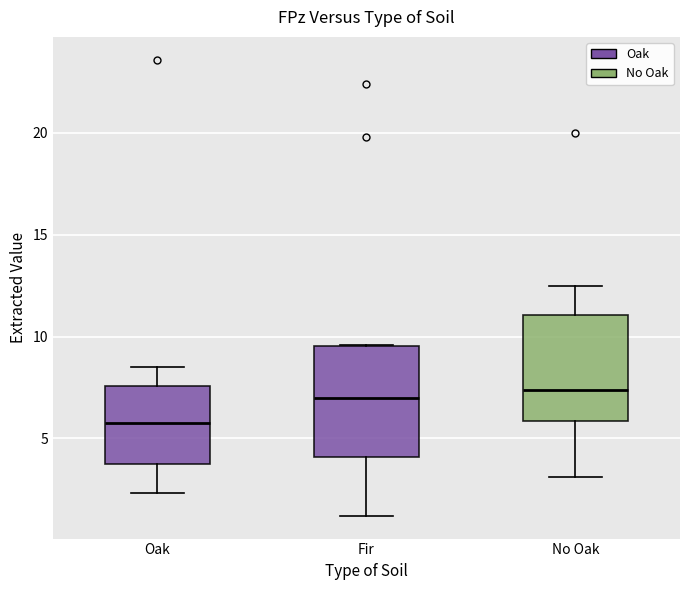

Reading left to right, read every box against the y-axis: the position of its median line, the range the box covers, and the ends of its whiskers. The values are not printed on the chart, so give them approximately, as read against the axis.

Oak: median 6.0, box 3.5 to 7.5, whiskers 2.5 to 8.5
Fir: median 7.0, box 4.0 to 9.5, whiskers 1.0 to 9.5
No Oak: median 7.5, box 6.0 to 11.0, whiskers 3.0 to 12.5